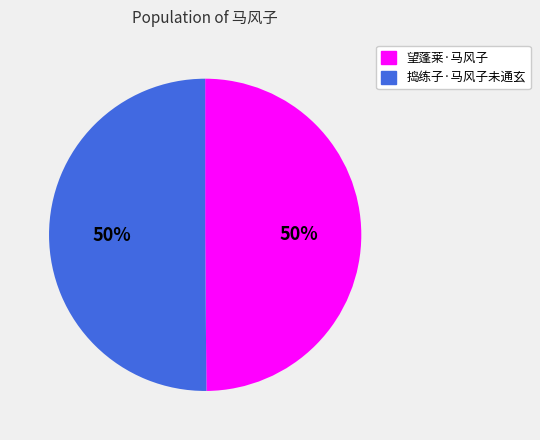

True or false: 望蓬莱·马风子 accounts for 44% of the total.

False